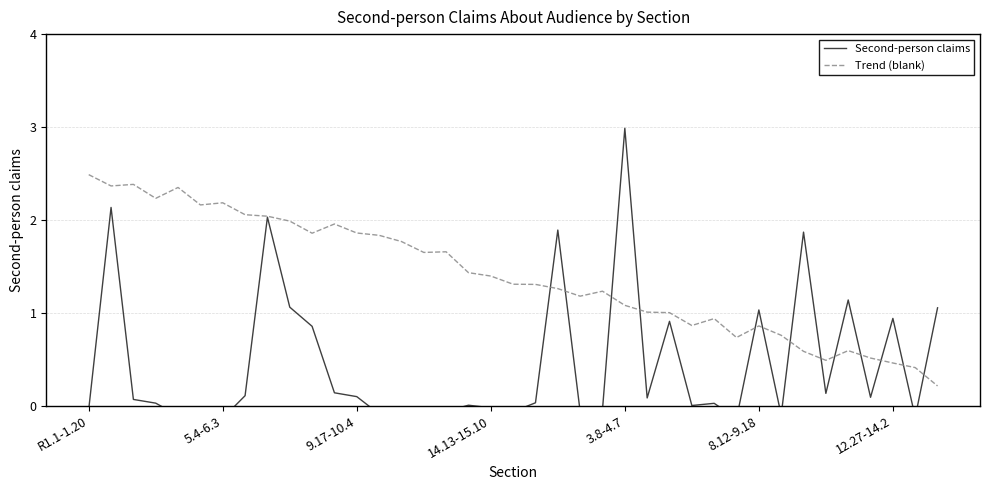

True or false: Trend (blank) has more than 2 interior local peaks.

True